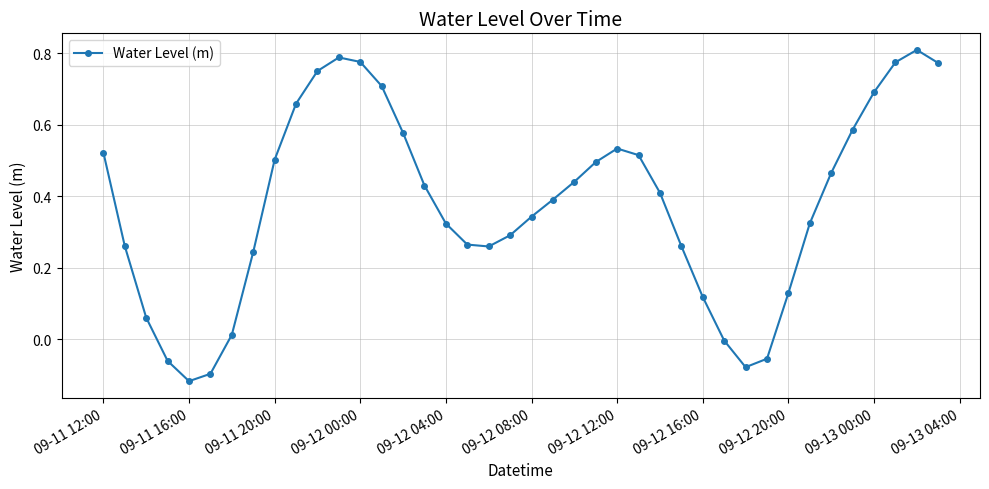

What is the difference between the maximum and second lowest values?

0.9